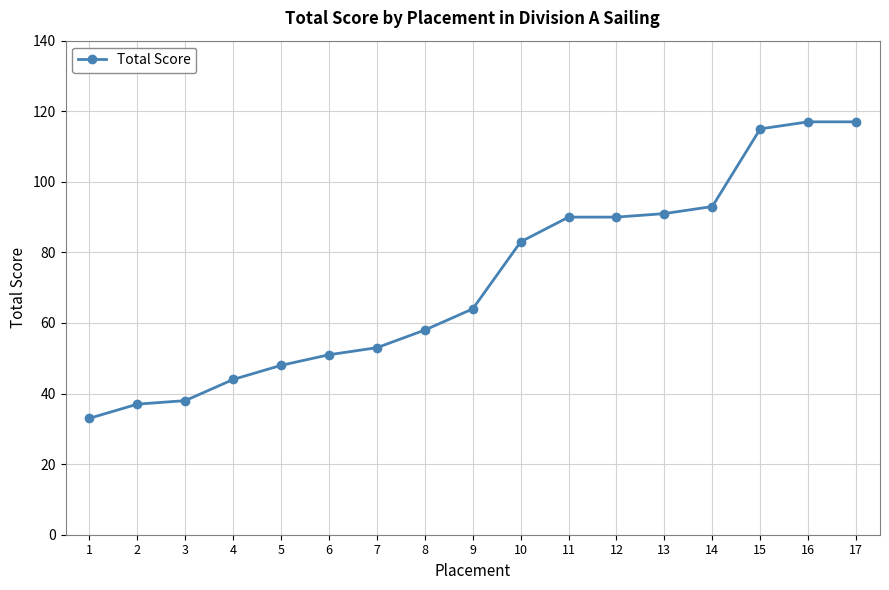

True or false: the data shows 117 at 17.

True